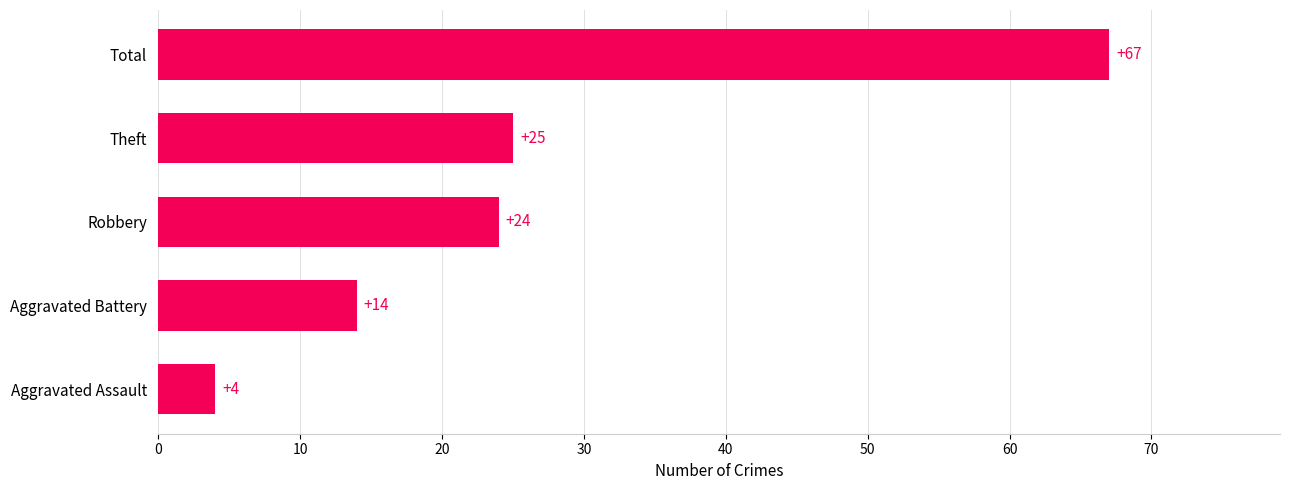

What is the sum of all values?

134